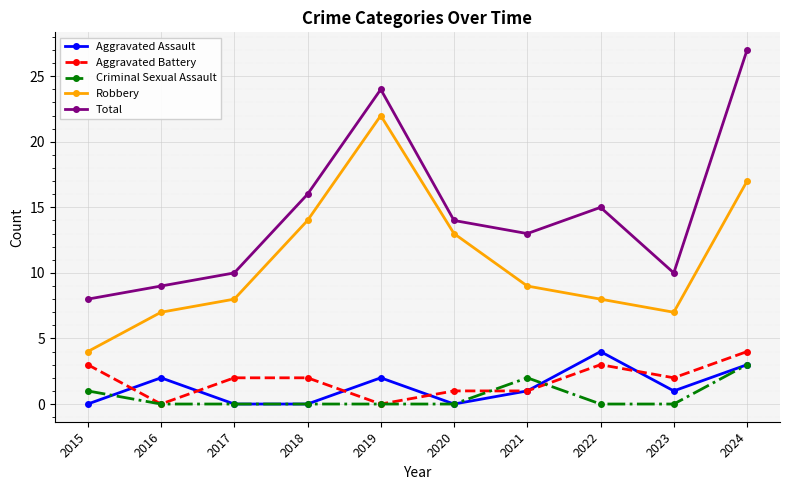

Where does the Robbery series first go above 9?

2018